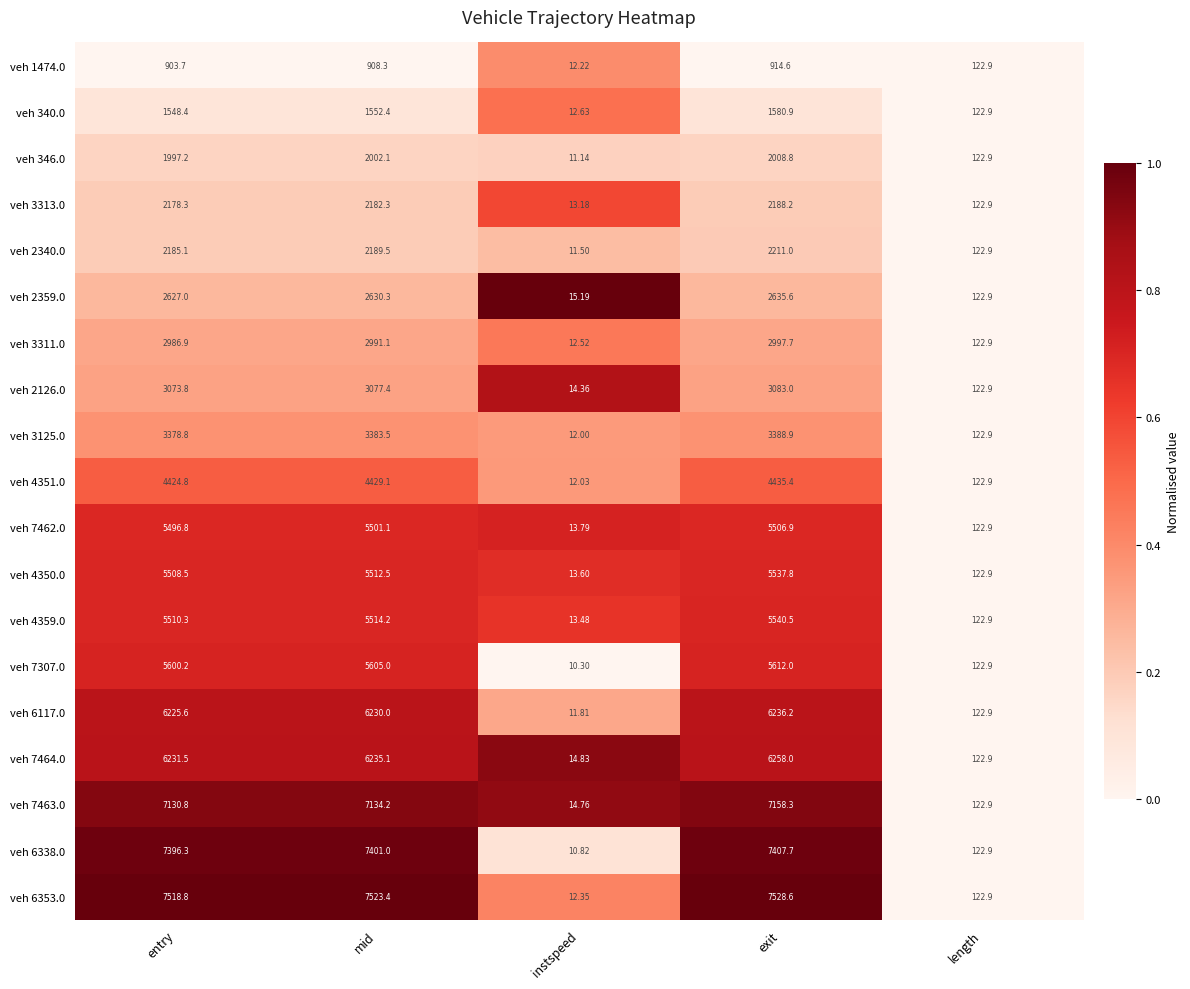

Is the value of veh 7463.0 at entry greater than the value of veh 6338.0 at mid?

No